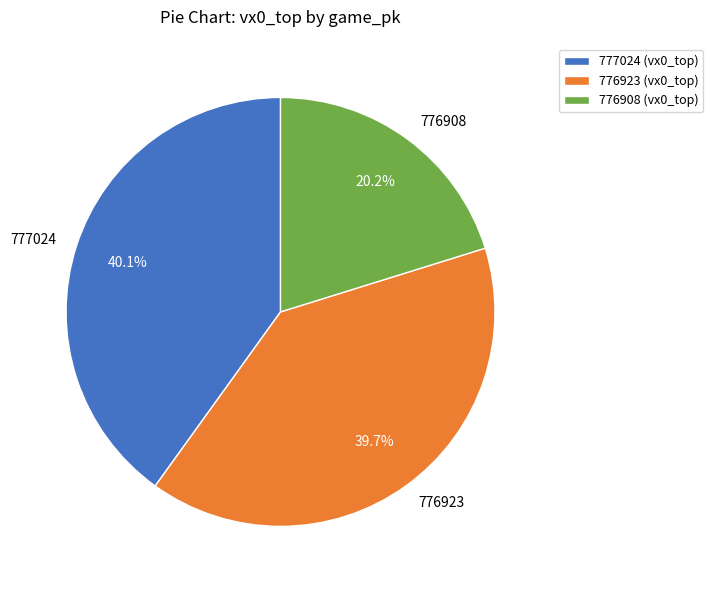

To the nearest percent, what is the combined percentage of 777024 and 776908?

60%